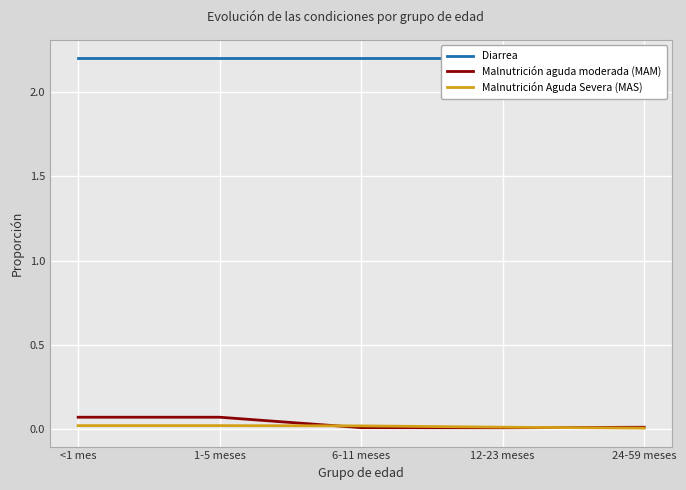

Reading left to right, extract all data points from this chart.

Diarrea: <1 mes=2.2	1-5 meses=2.2	6-11 meses=2.2	12-23 meses=2.2	24-59 meses=2.2
Malnutrición aguda moderada (MAM): <1 mes=0.1	1-5 meses=0.1	6-11 meses=0.0	12-23 meses=0.0	24-59 meses=0.0
Malnutrición Aguda Severa (MAS): <1 mes=0.0	1-5 meses=0.0	6-11 meses=0.0	12-23 meses=0.0	24-59 meses=0.0